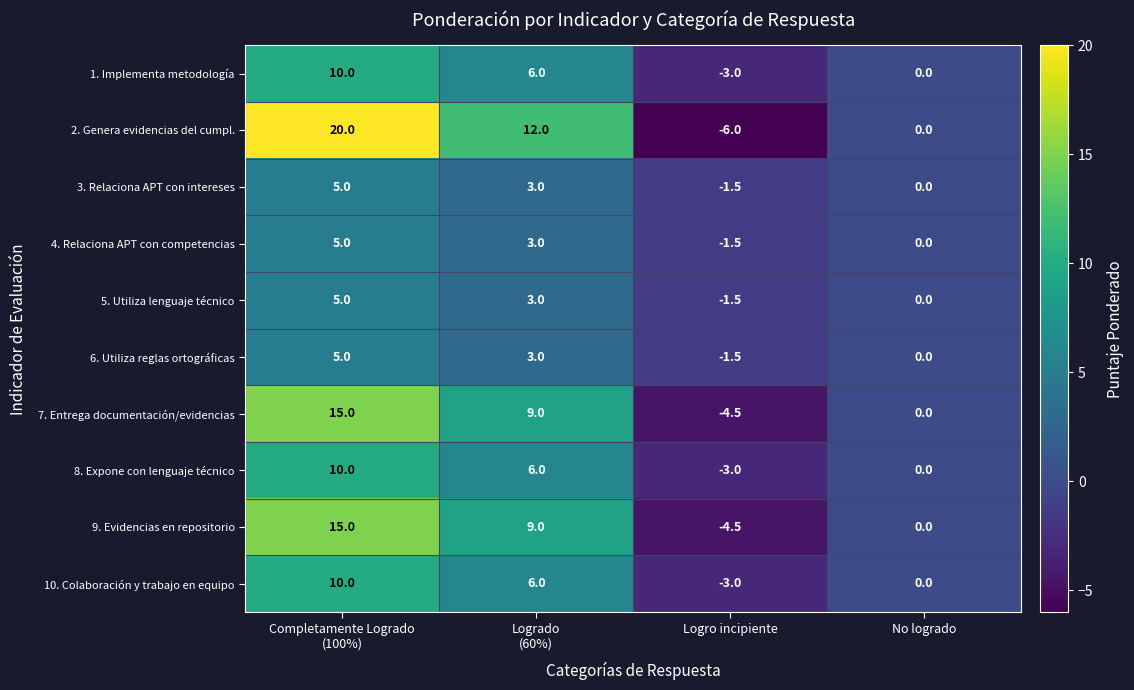

What is the difference between the maximum and minimum values in the 4. Relaciona APT con competencias series?

6.5